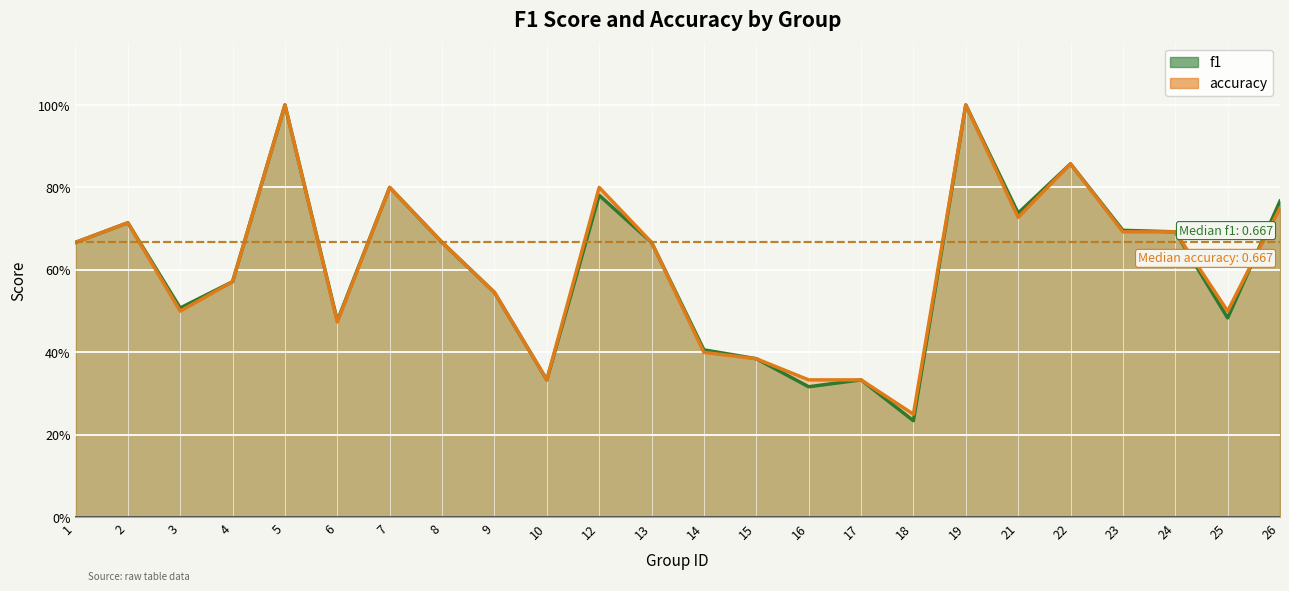

Reading left to right, what are all the values shown in this chart?

f1: 0.7	0.7	0.5	0.6	1.0	0.5	0.8	0.7	0.5	0.3	0.8	0.7	0.4	0.4	0.3	0.3	0.2	1.0	0.7	0.9	0.7	0.7	0.5	0.8
accuracy: 0.7	0.7	0.5	0.6	1.0	0.5	0.8	0.7	0.5	0.3	0.8	0.7	0.4	0.4	0.3	0.3	0.2	1.0	0.7	0.9	0.7	0.7	0.5	0.8